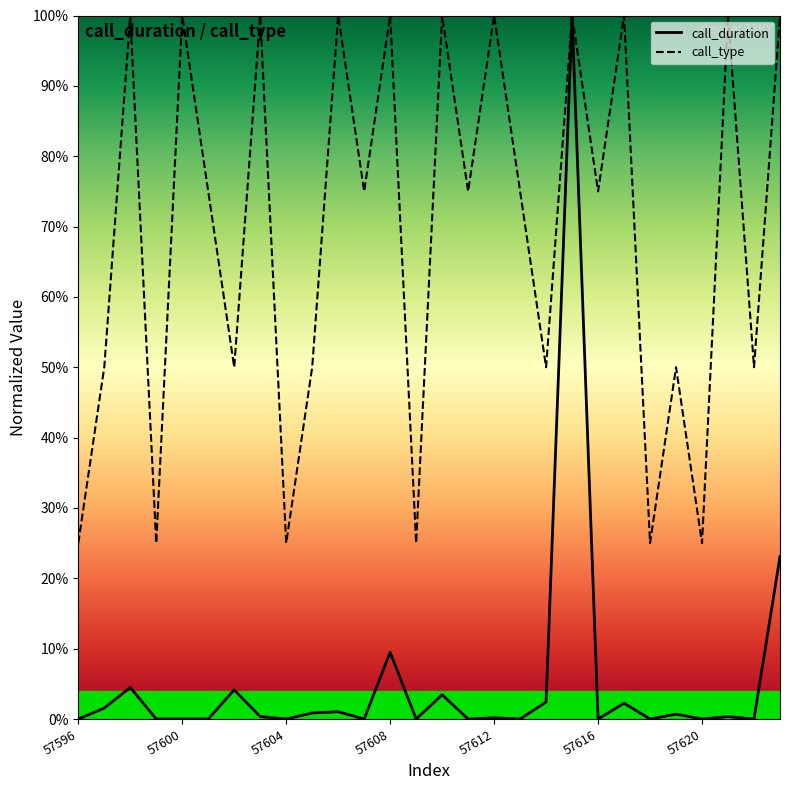

Is the value of call_type at 7 greater than the value of call_duration at 12?

Yes